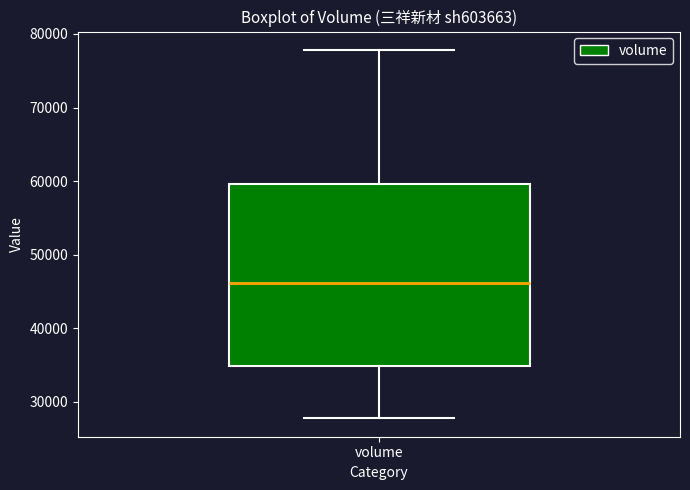

Where does the median line of the box for volume sit on the y-axis? The values are not printed on the chart, so give them approximately, as read against the axis.

46000